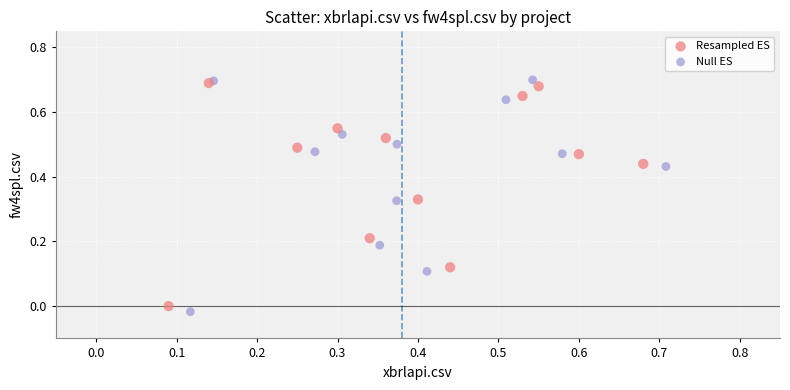

Which series contains the highest Y value?

Null ES